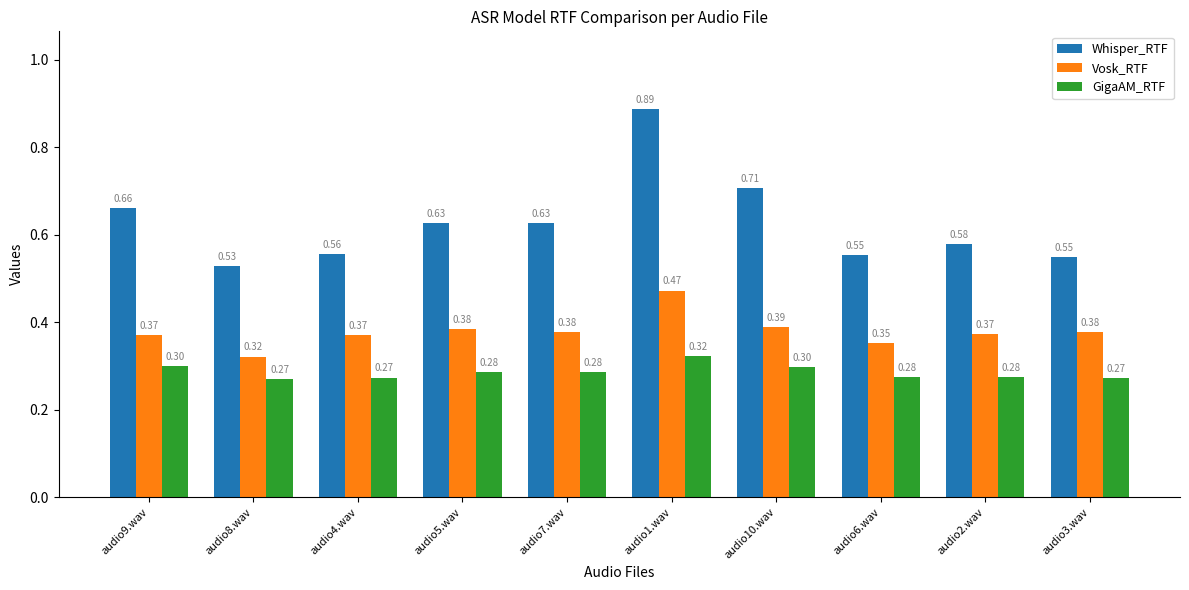

Which series has the largest range (max minus min)?

Whisper_RTF